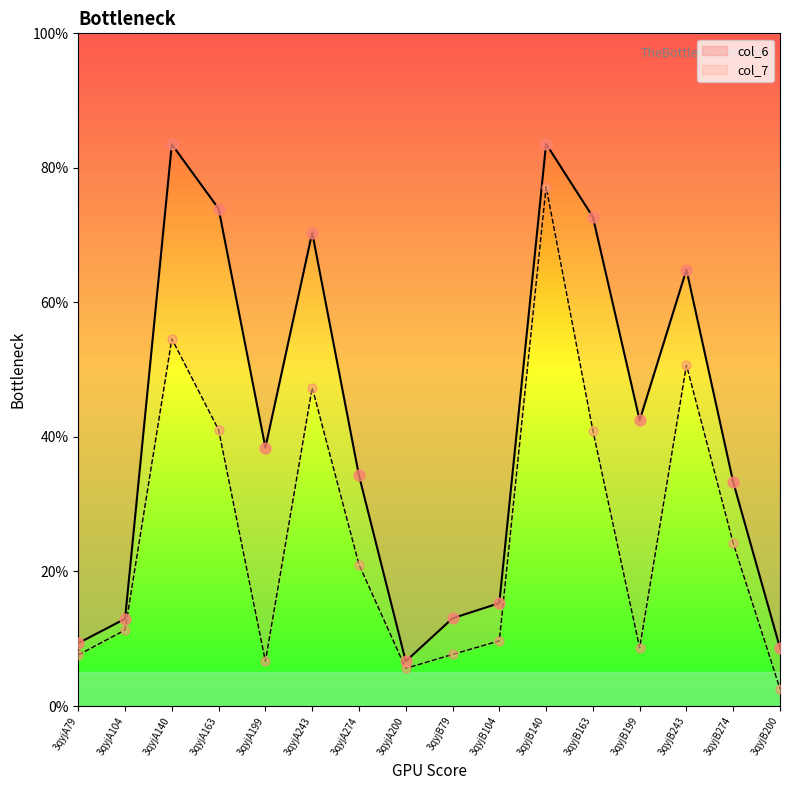

At which category is the sum across all series the highest?

3qyjB140